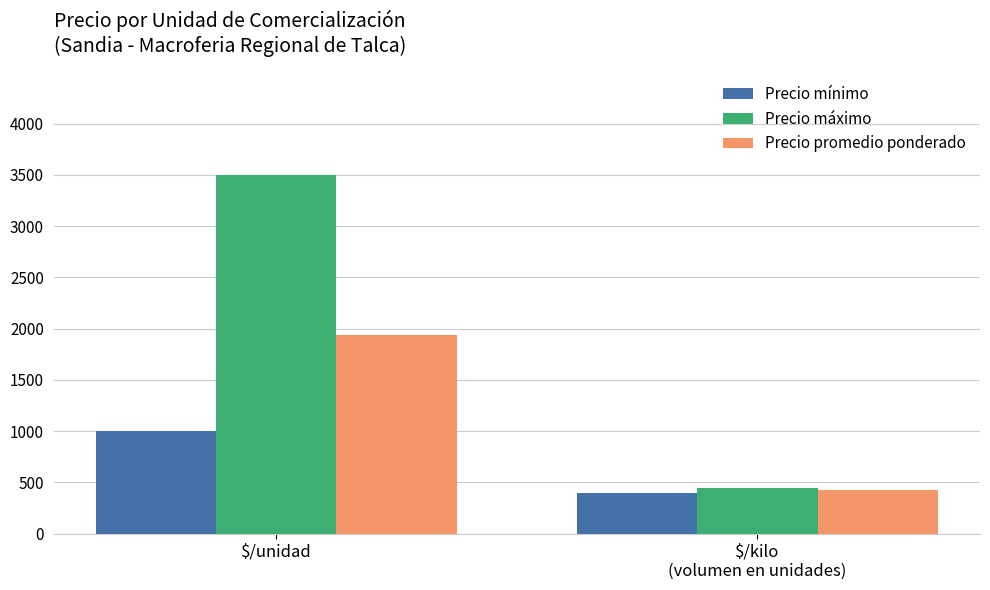

What is the sum of the Precio mínimo values at $/unidad and $/kilo
(volumen en unidades)?

1400